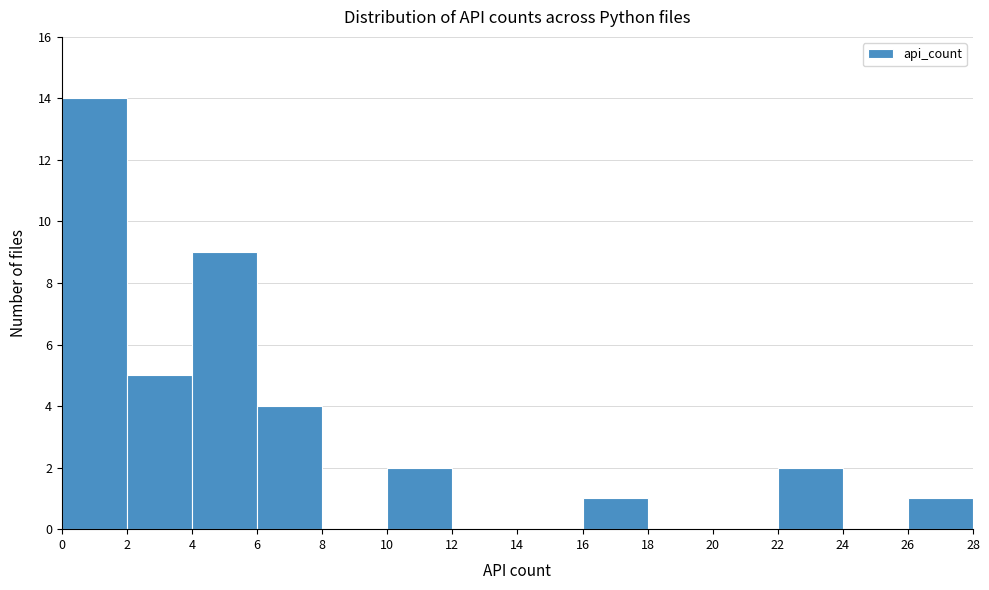

Reading left to right, transcribe this chart: for each bar, give the range it covers on the x-axis and its height. The values are not printed on the chart, so give them approximately, as read against the axis.

0 to 2: 14
2 to 4: 5
4 to 6: 9
6 to 8: 4
8 to 10: 0
10 to 12: 2
12 to 14: 0
14 to 16: 0
16 to 18: 1
18 to 20: 0
20 to 22: 0
22 to 24: 2
24 to 26: 0
26 to 28: 1